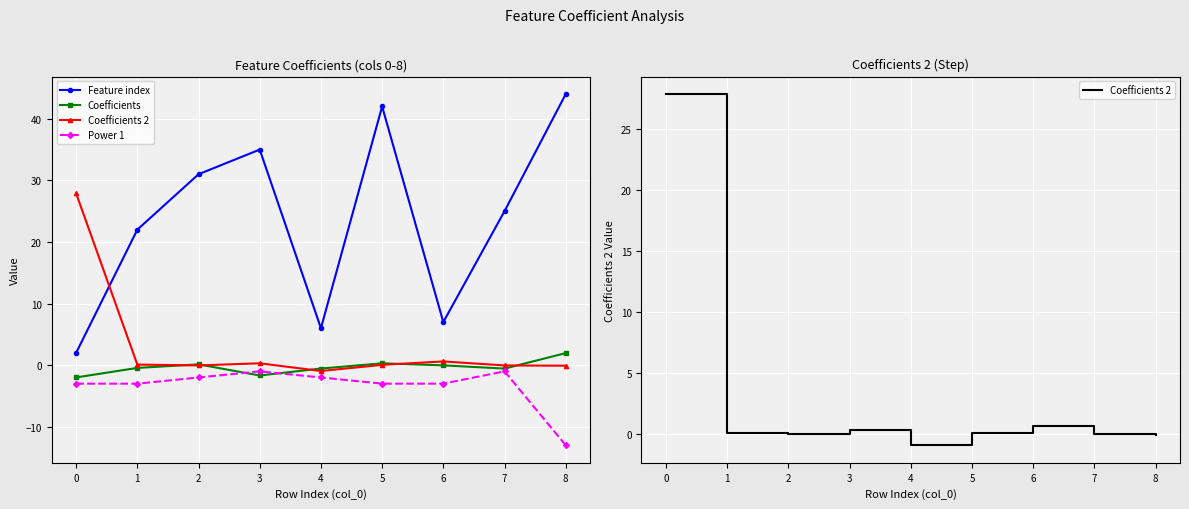

Count the number of data series in this chart.

4